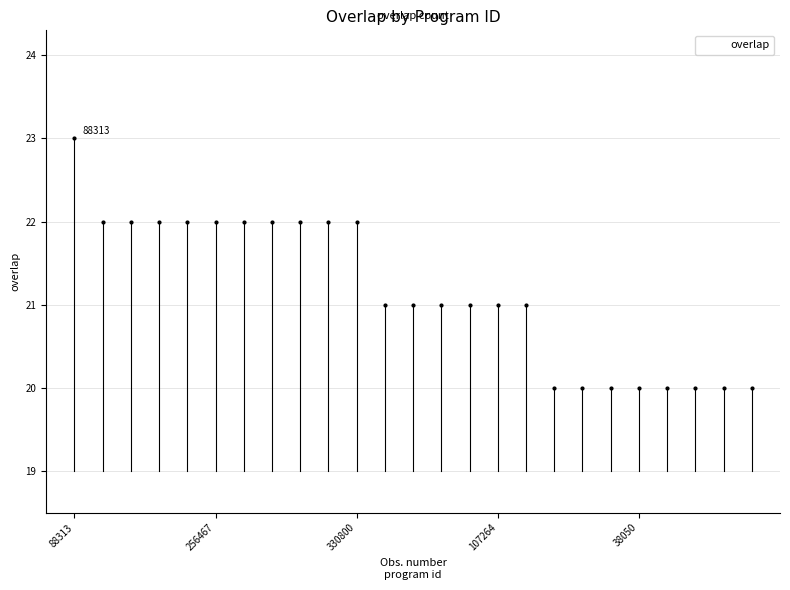

The chart shows a value of 1 at 22. True or false?

True